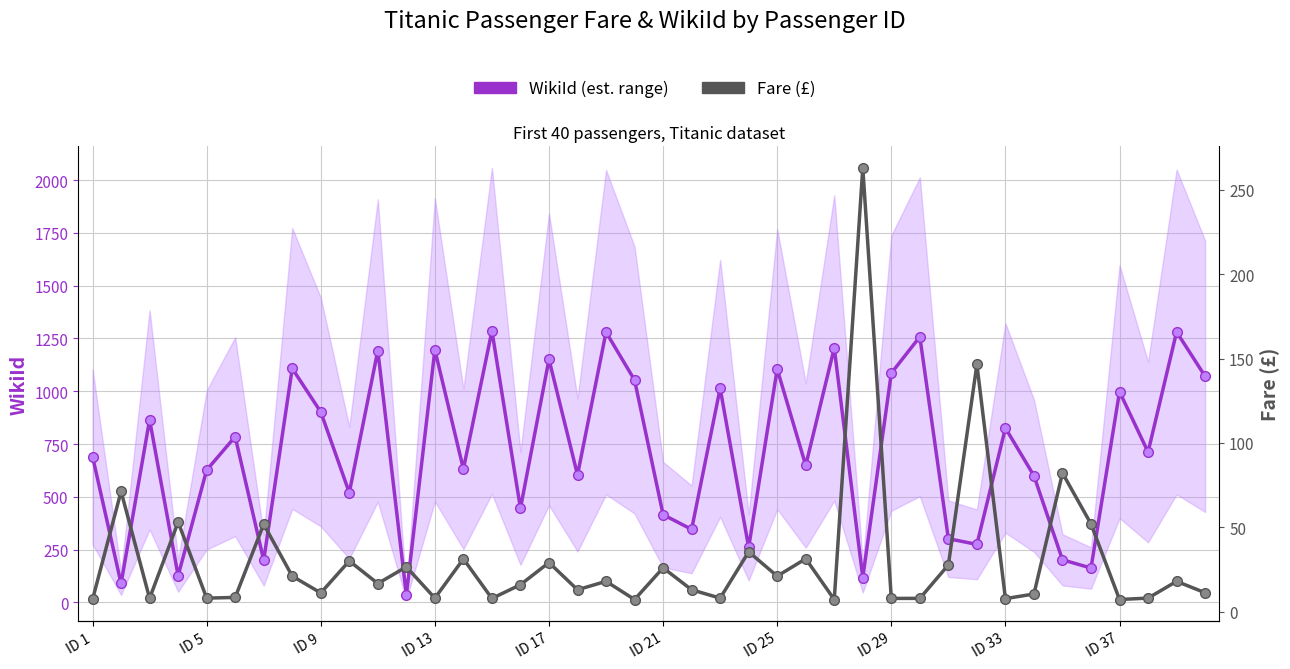

How many values in the WikiId (est. range) series exceed 712?

19